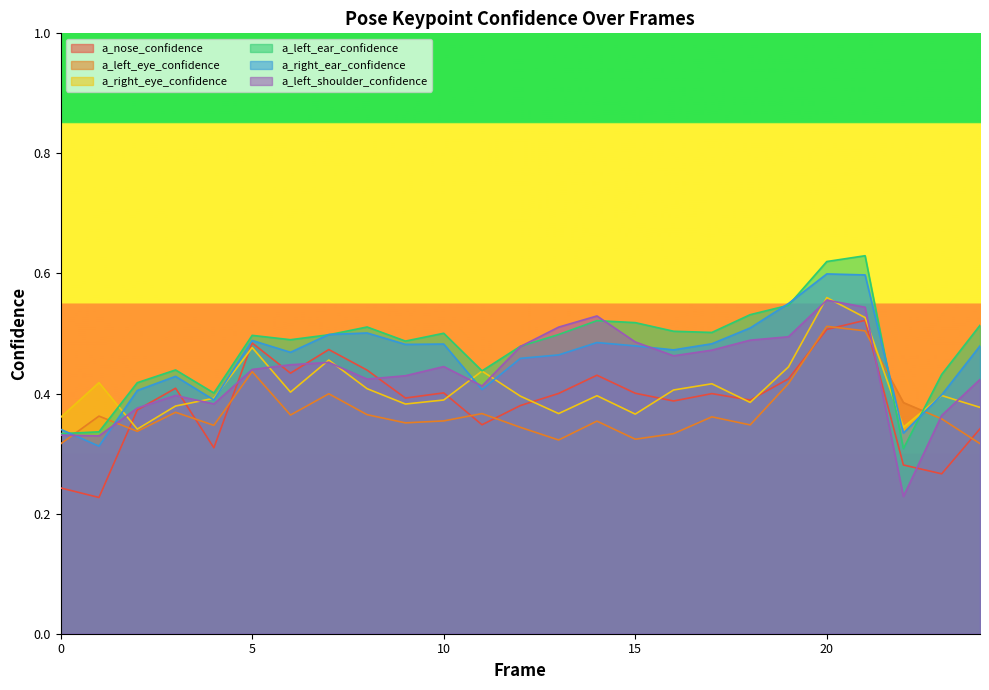

The a_left_shoulder_confidence series shows 0.1 at 15. True or false?

False